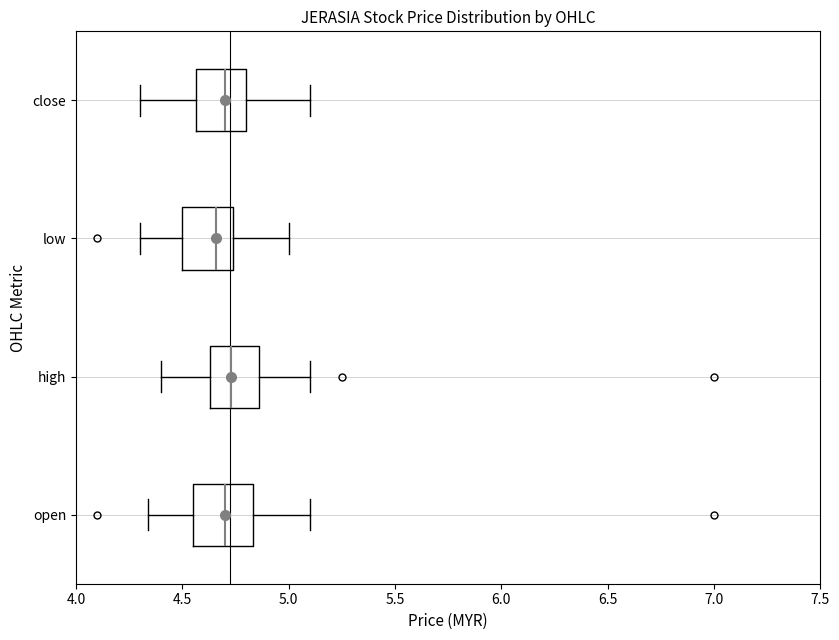

Reading bottom to top, read every box against the x-axis: the position of its median line, the range the box covers, and the ends of its whiskers. The values are not printed on the chart, so give them approximately, as read against the axis.

open: median 4.70, box 4.55 to 4.85, whiskers 4.35 to 5.10
high: median 4.75, box 4.65 to 4.85, whiskers 4.40 to 5.10
low: median 4.65, box 4.50 to 4.75, whiskers 4.30 to 5.00
close: median 4.70, box 4.55 to 4.80, whiskers 4.30 to 5.10